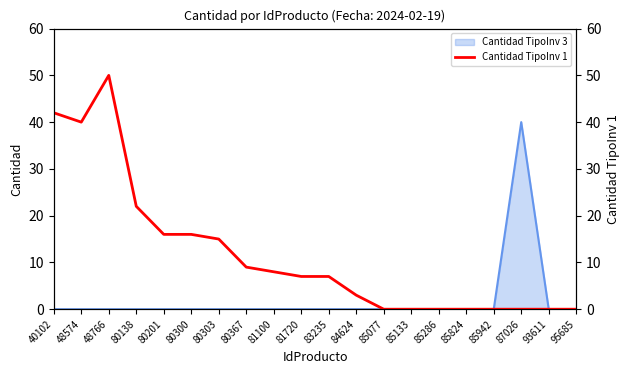

True or false: the data shows 0 at 93611.

True